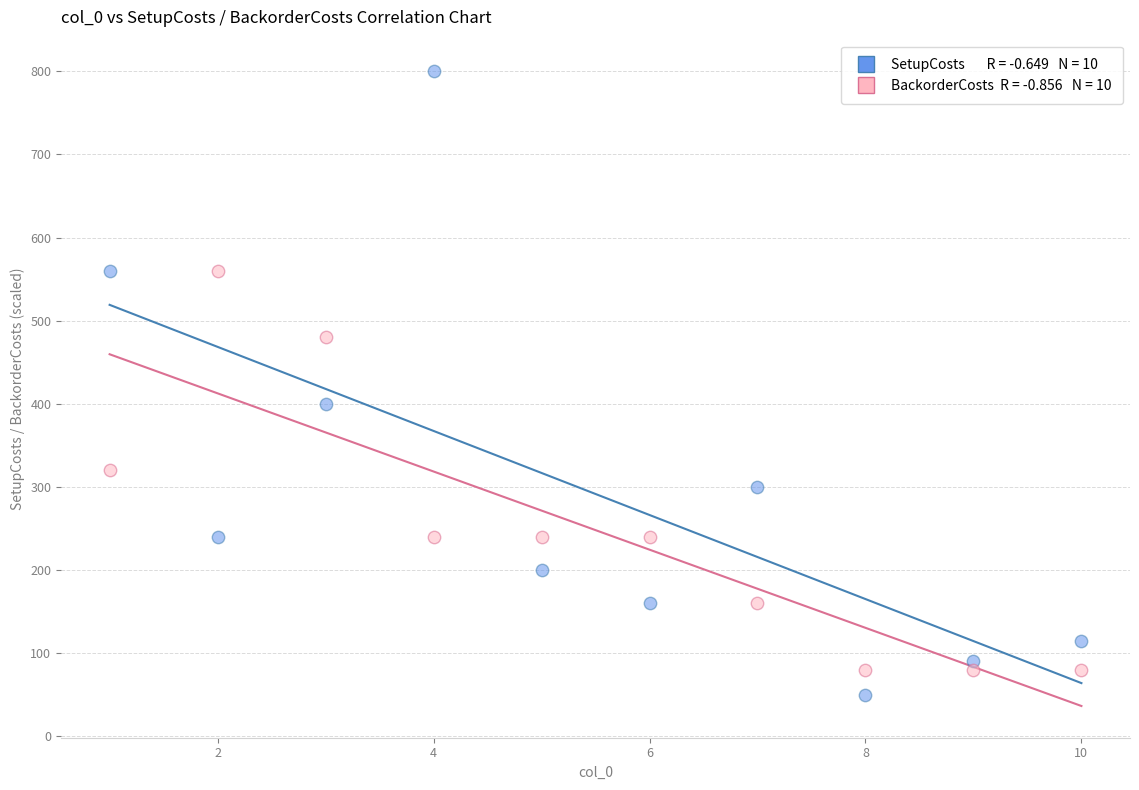

Across all series, what Y value is closest to 425?

400.0